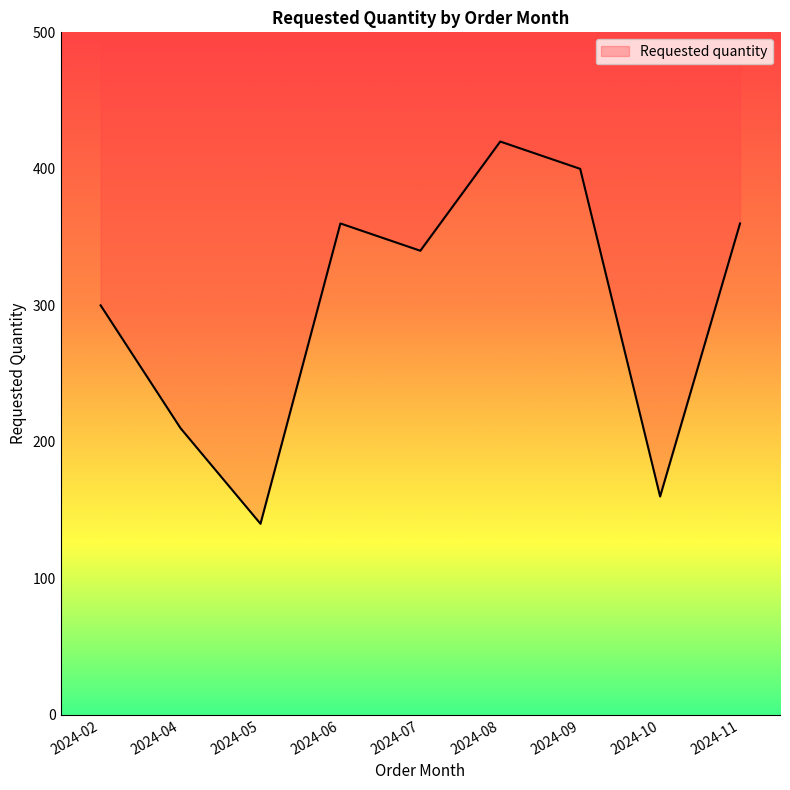

What is the sum of all values?

2690